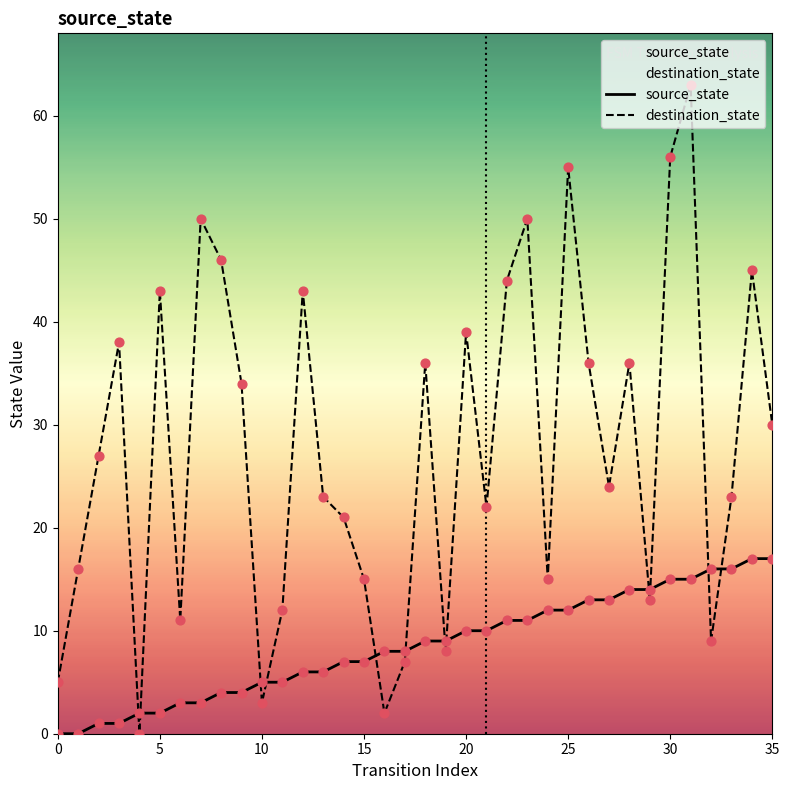

At which category is the sum across all series the highest?

31